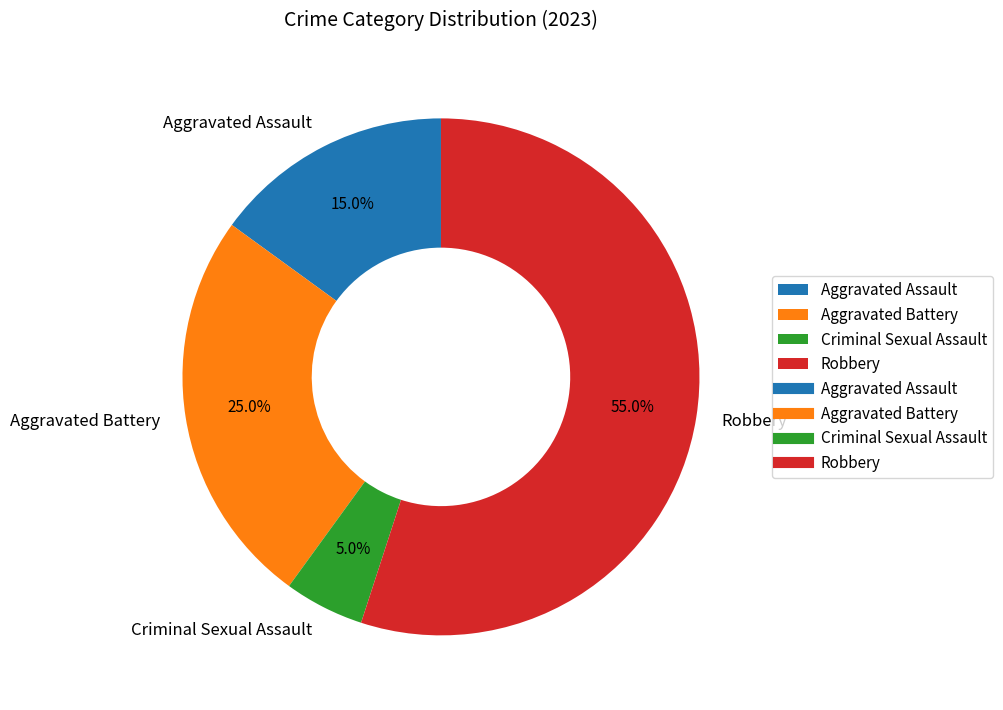

To the nearest percent, what portion does Aggravated Battery represent?

25%